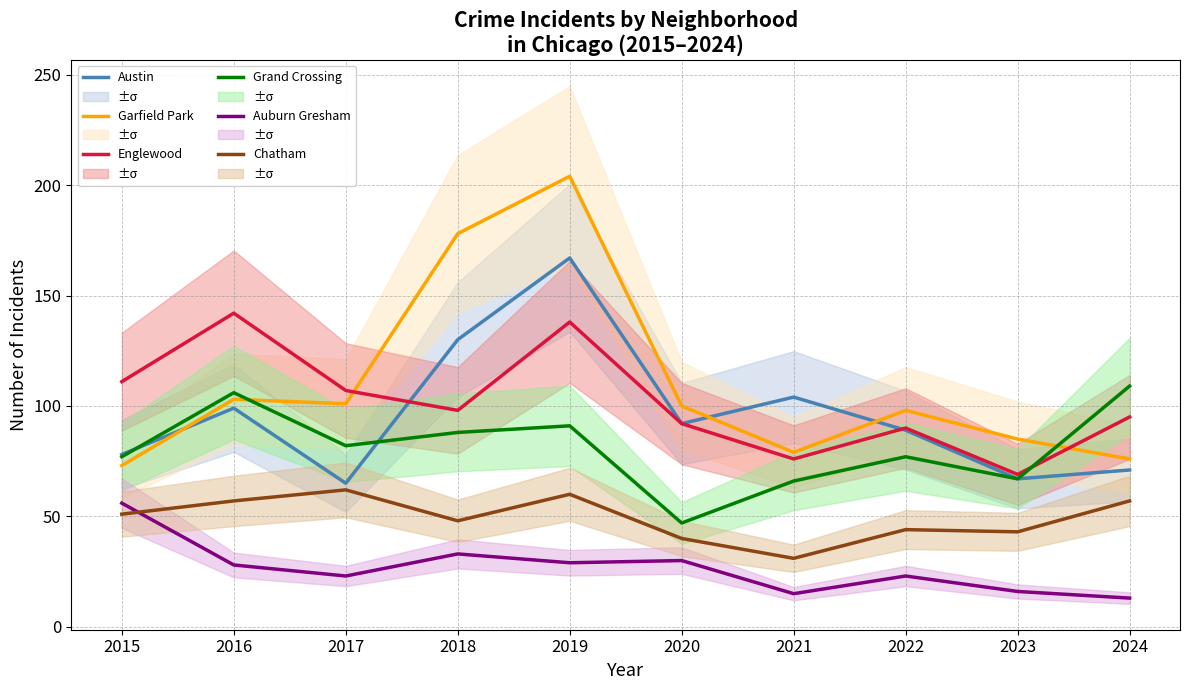

Where does the Austin series first go above 92?

2016